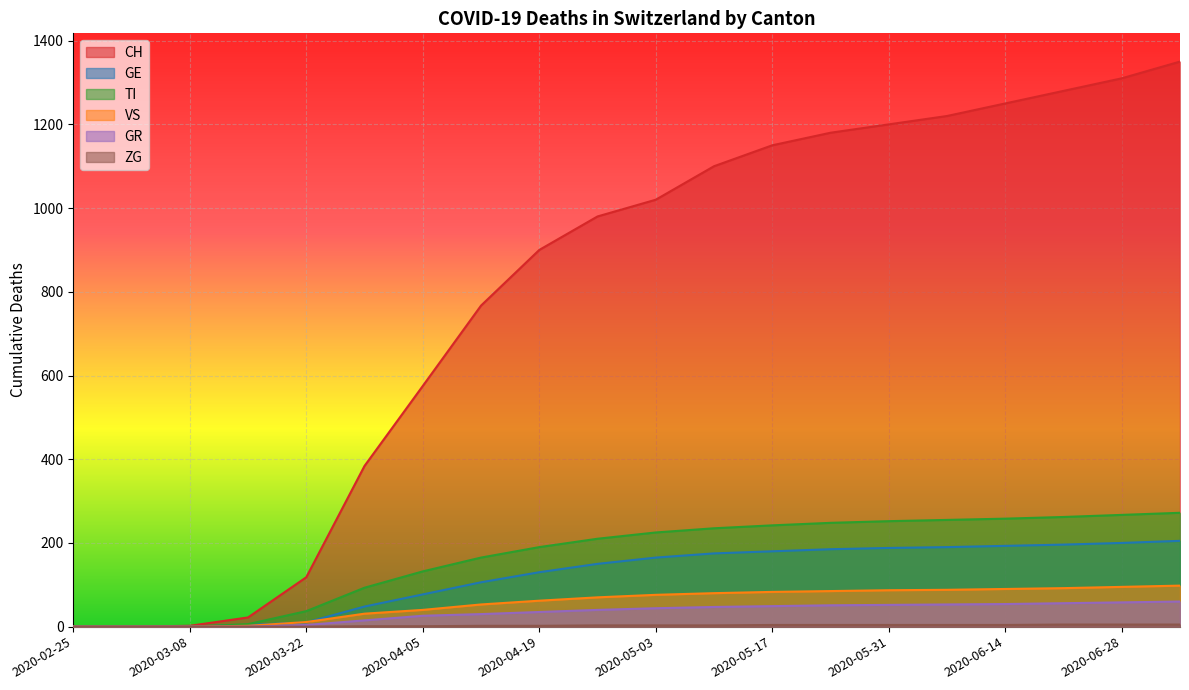

At which category is the sum across all series the highest?

2020-07-05